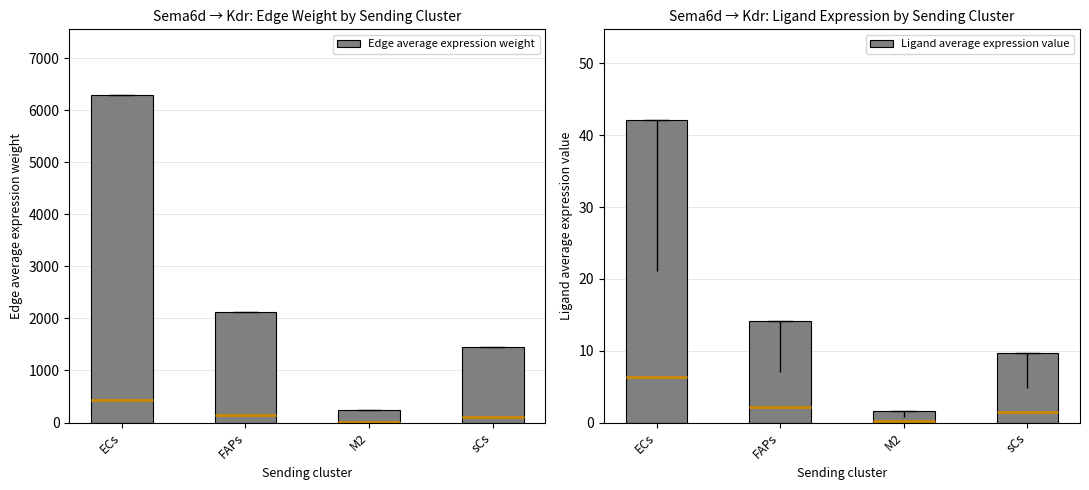

List the labels in order of Ligand average expression value value, smallest first.

M2, sCs, FAPs, ECs